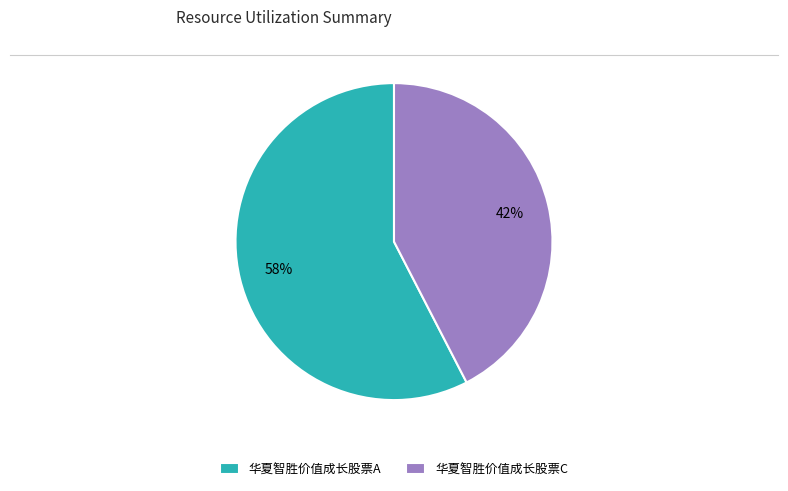

Count the number of slices in the pie.

2